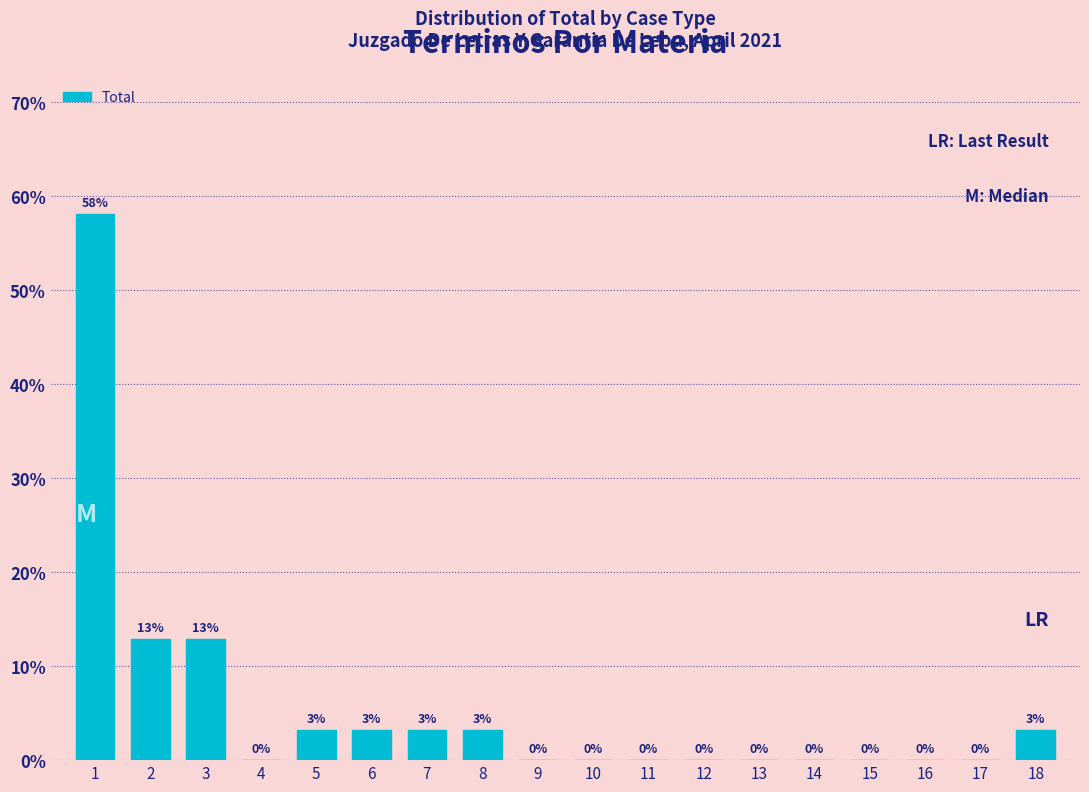

The value at 10 is 0.0. True or false?

True